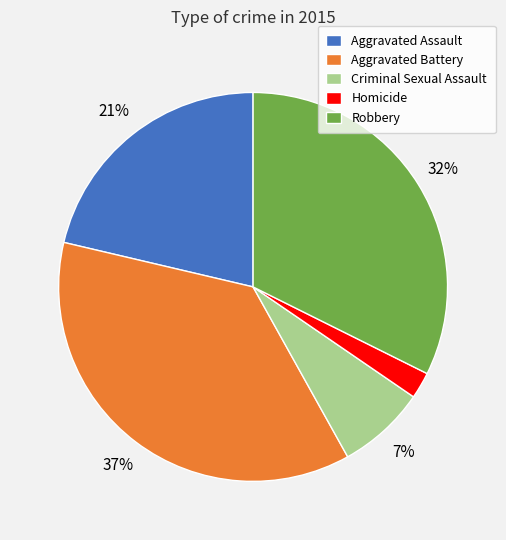

How many segments does this pie chart have?

5